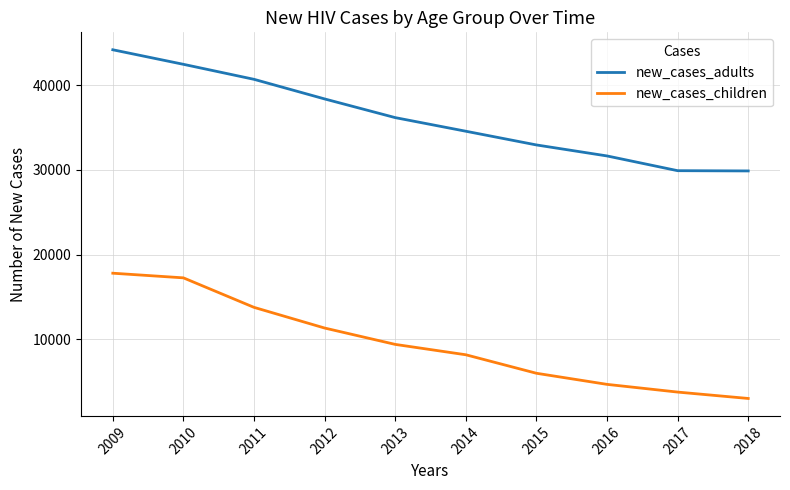

List the series in order of their peak value, lowest first.

new_cases_children, new_cases_adults